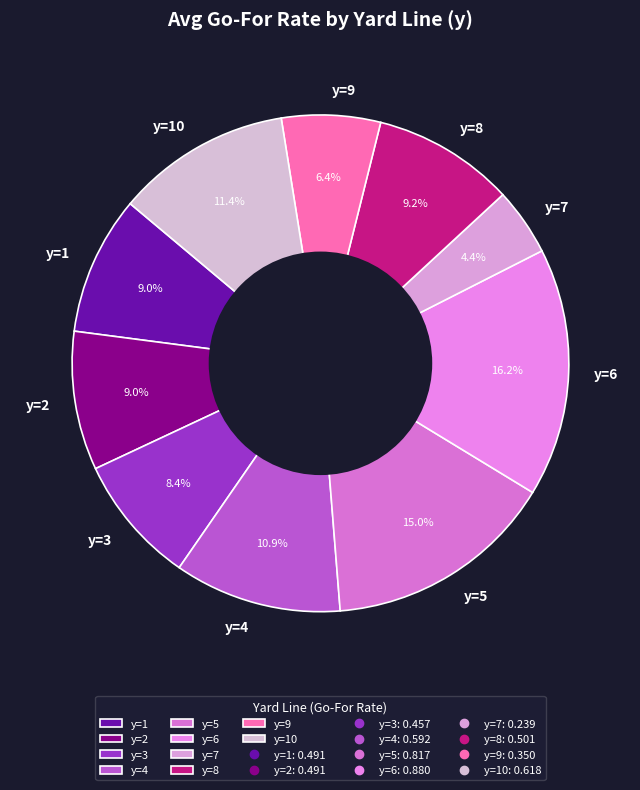

Do y=10 and y=3 together represent more than half of the pie?

No